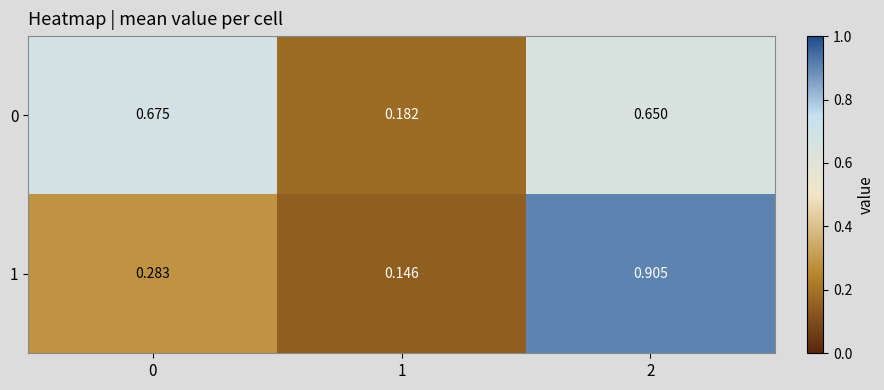

List the series in order of their overall mean, highest first.

0, 1